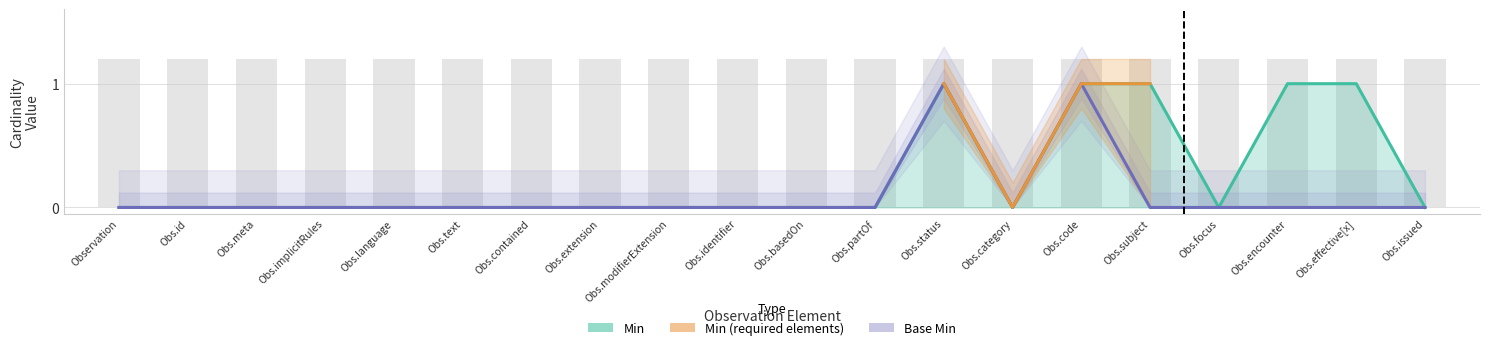

At which category is the sum across all series the highest?

Obs.status